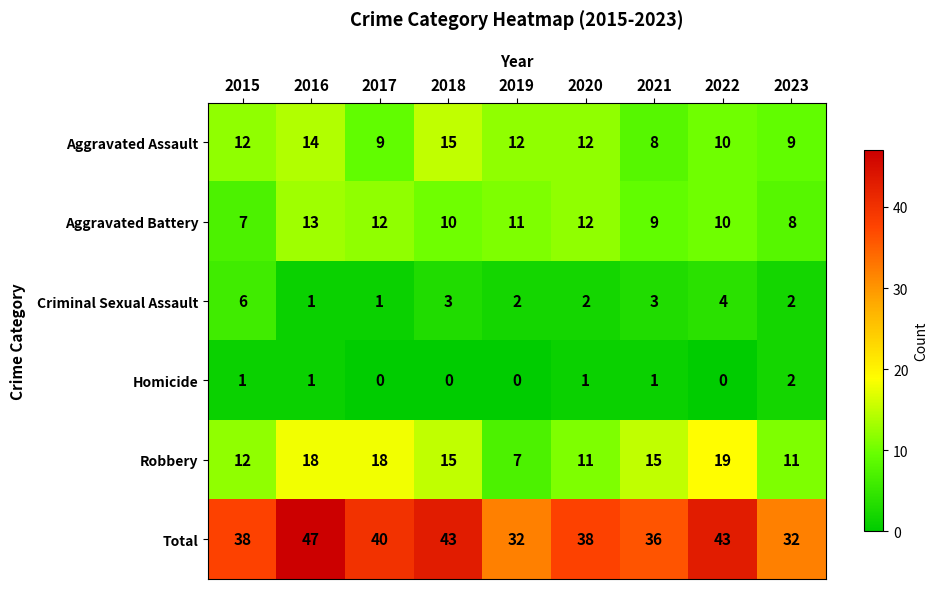

True or false: Robbery has a value of 27 at 2017.

False